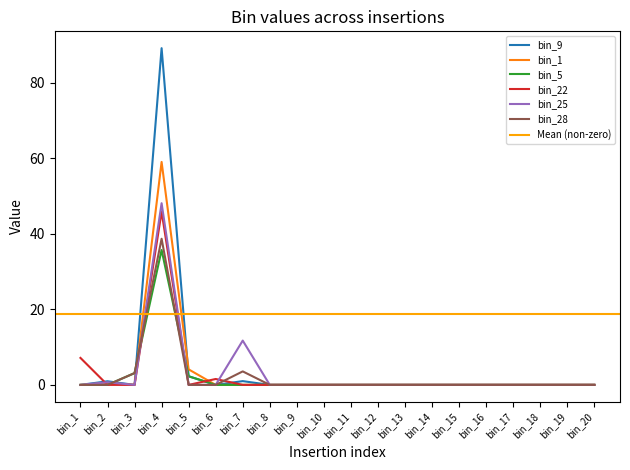

How many data points does each series have?

20